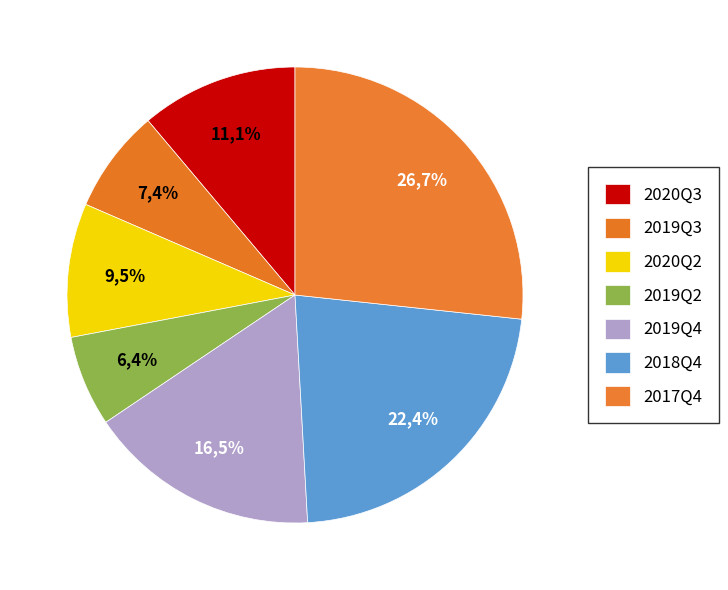

Rank the categories by value from highest to lowest.

2017Q4, 2018Q4, 2019Q4, 2020Q3, 2020Q2, 2019Q3, 2019Q2